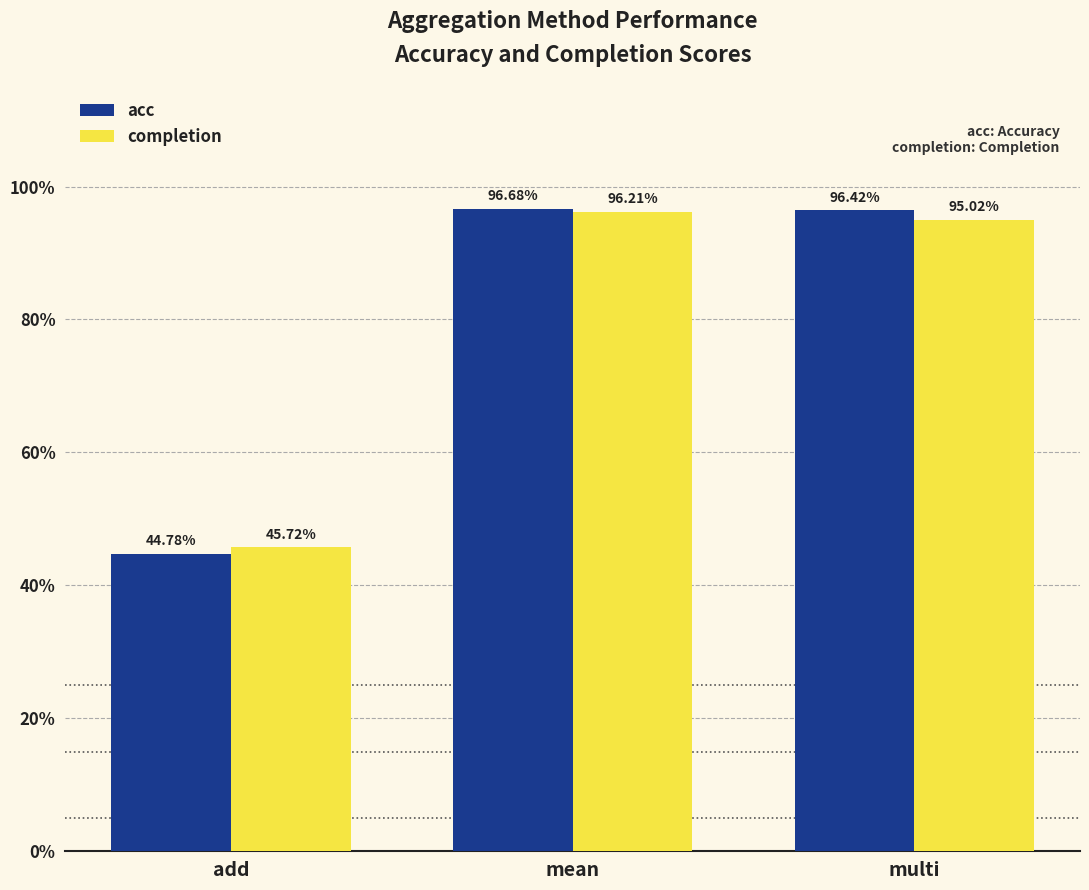

At which category is the sum across all series the highest?

mean